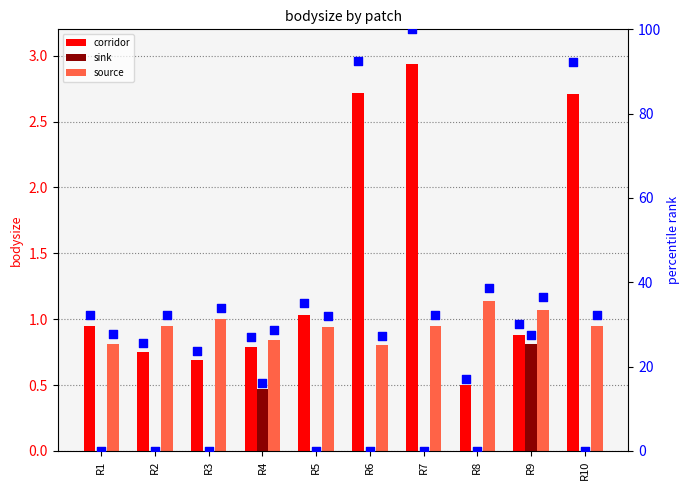

Which series has the largest Y range (max minus min)?

corridor pct